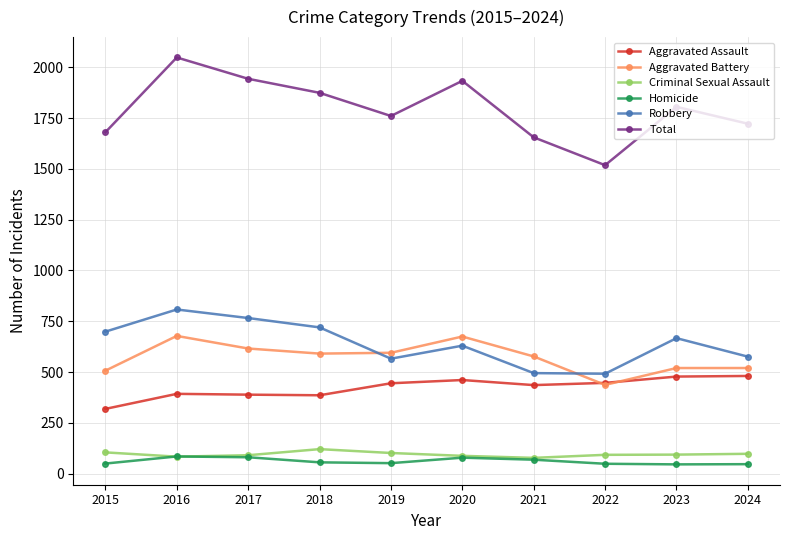

The value of Total at 2024 is 2433. True or false?

False